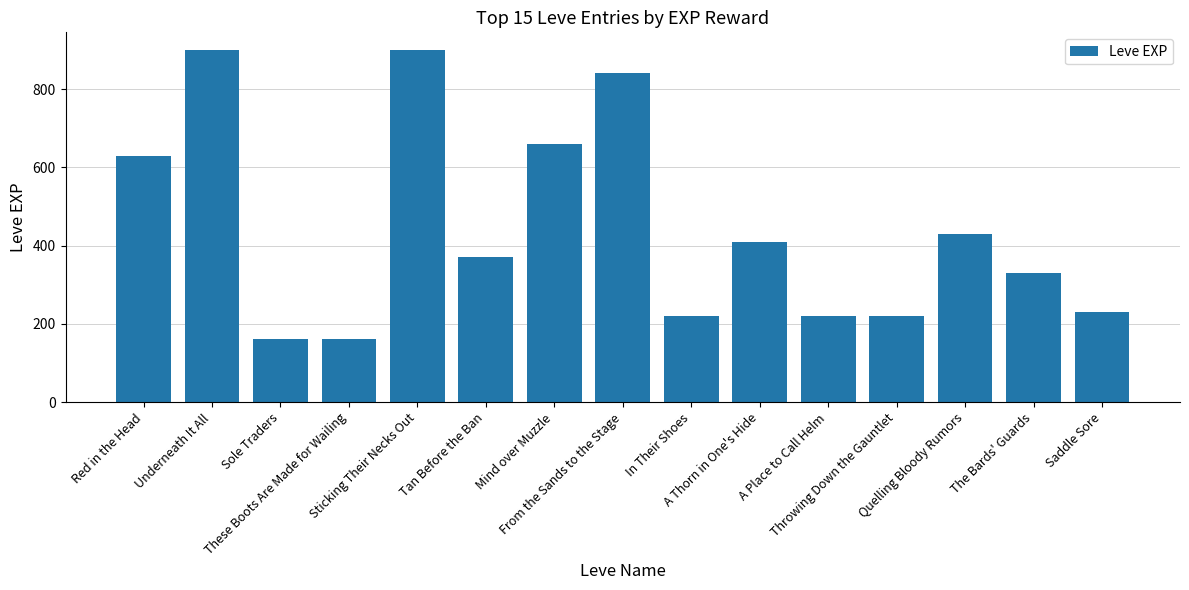

Reading right to left, what are all the values shown in this chart?

230	330	430	220	220	410	220	840	660	370	900	160	160	900	630